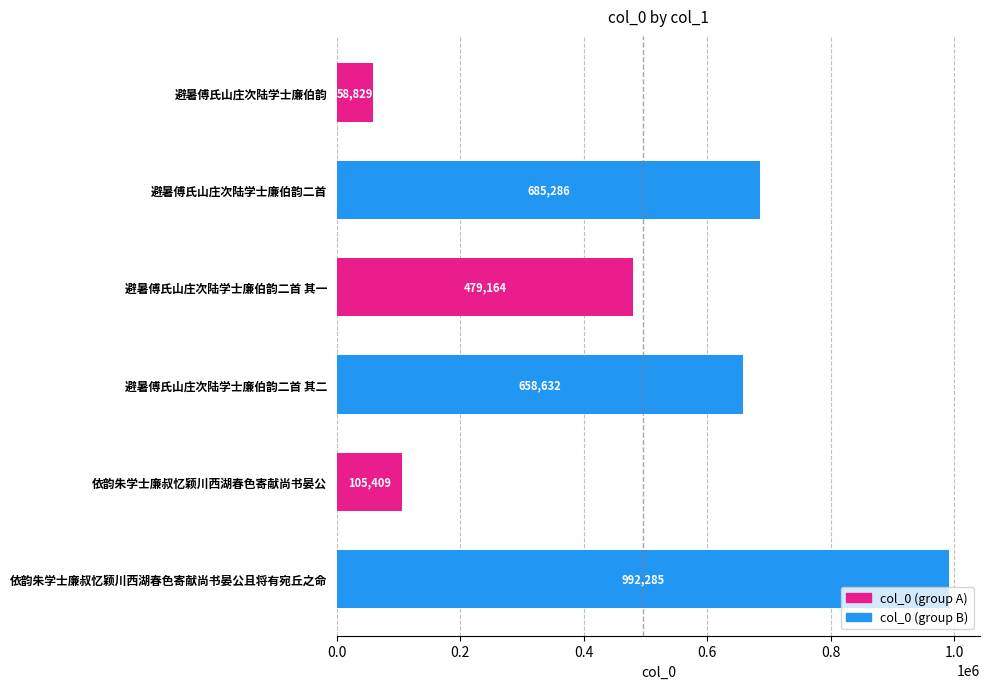

What is the smallest value displayed?

58829